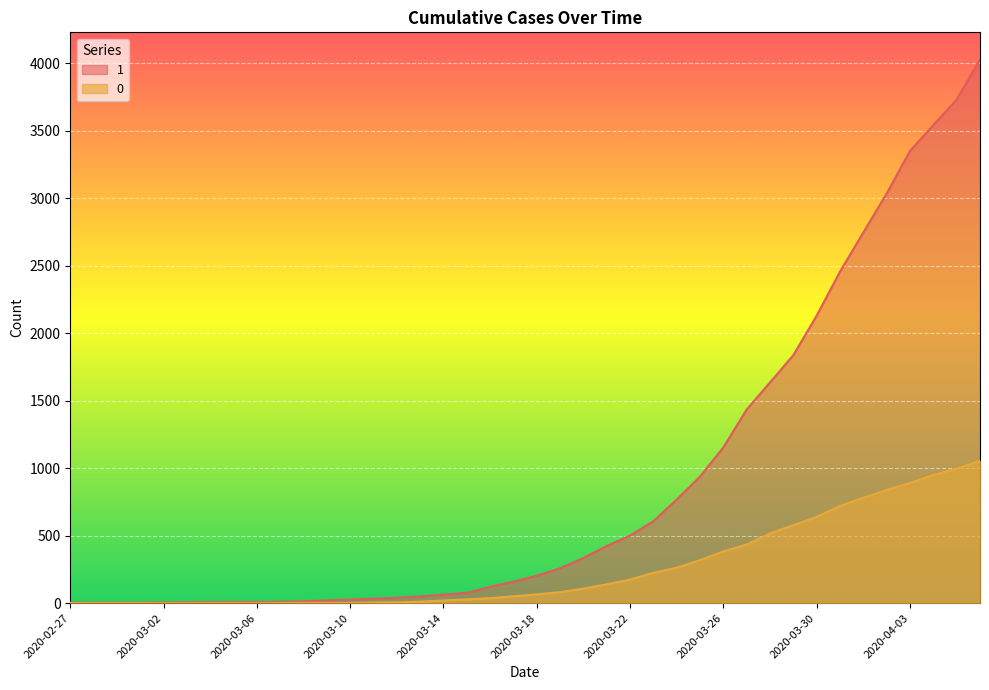

Between 2020-03-05 and 2020-03-24, which series saw the biggest shift?

1